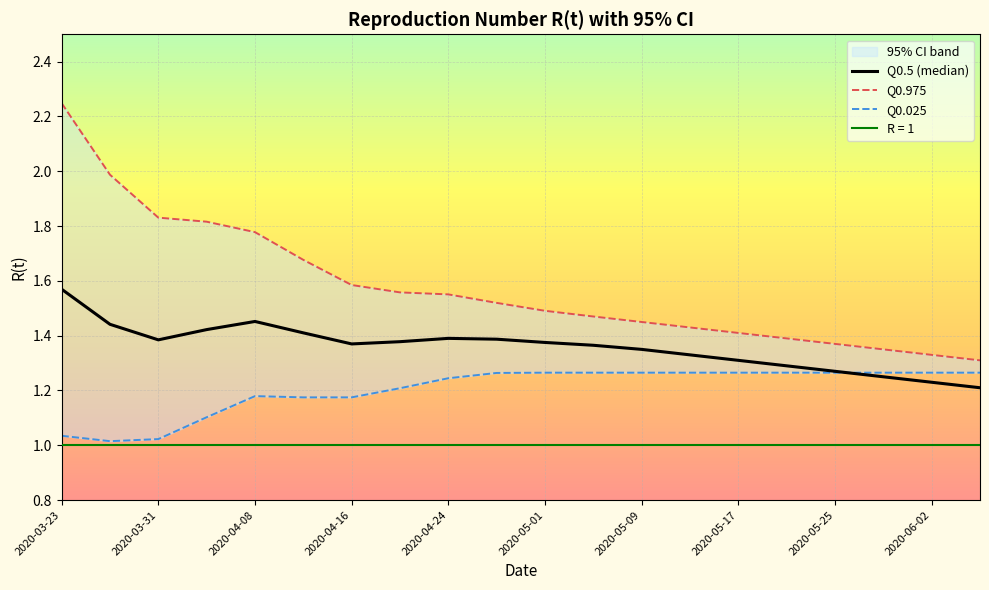

In Q0.5 (median), how many points are lower than both neighbors (excluding endpoints)?

2